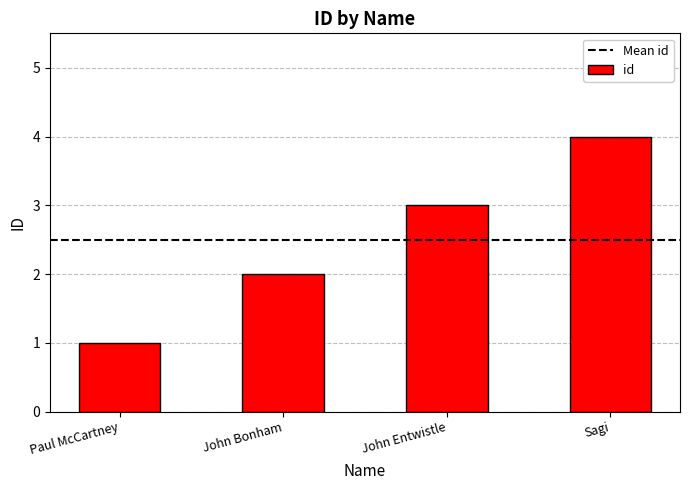

At which category does the chart reach its peak across all series?

Sagi